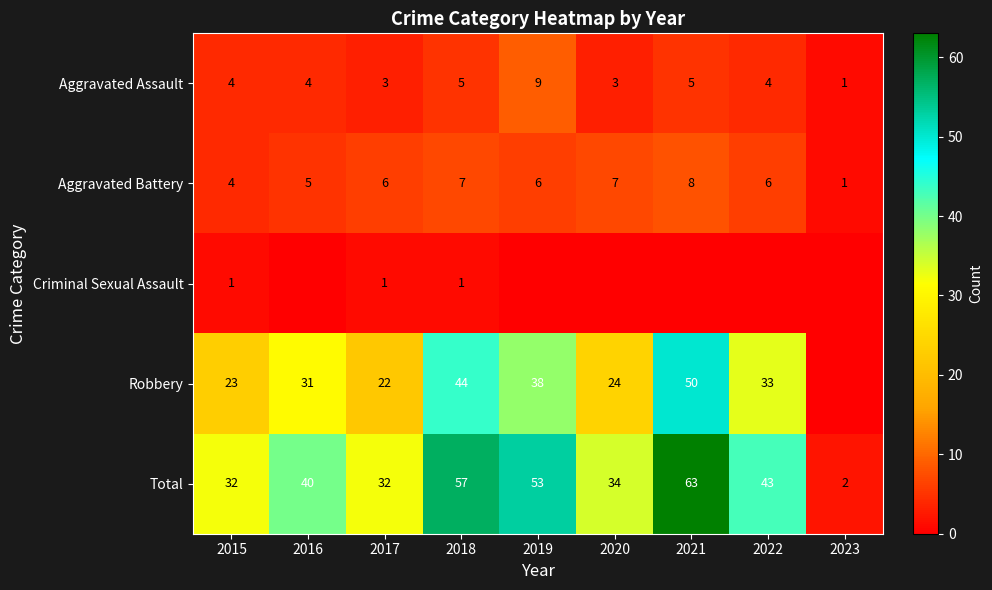

Which label corresponds to the largest value in the chart?

2021